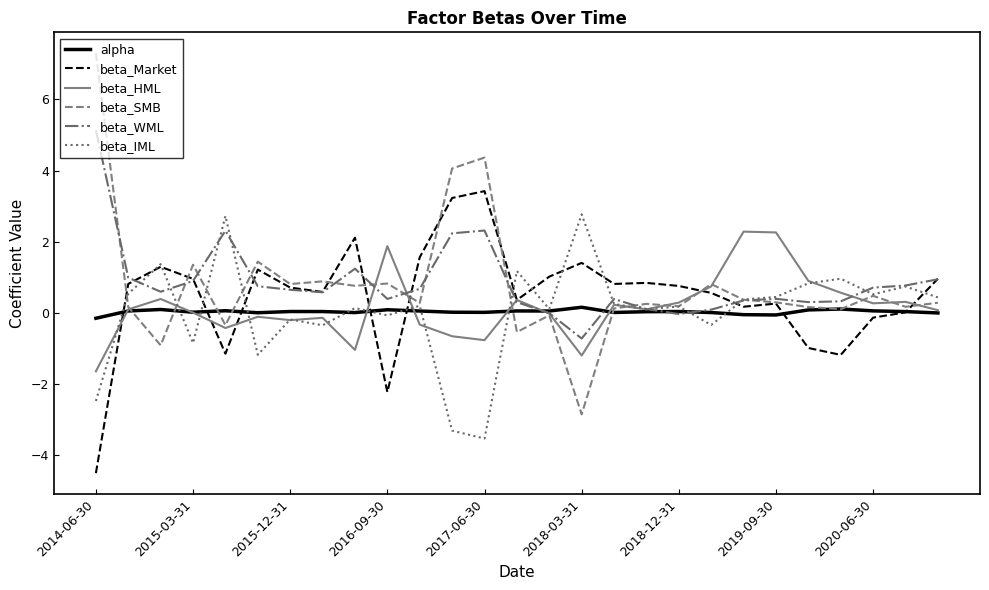

What is the lowest value of the beta_WML series?

-0.7